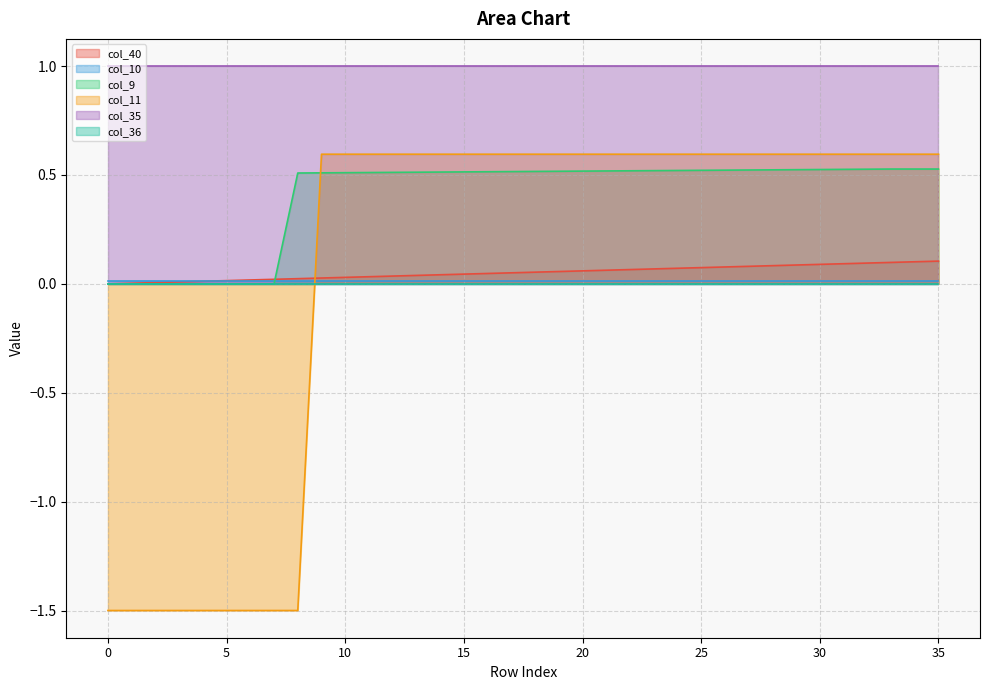

Which series has the widest spread of values?

col_11